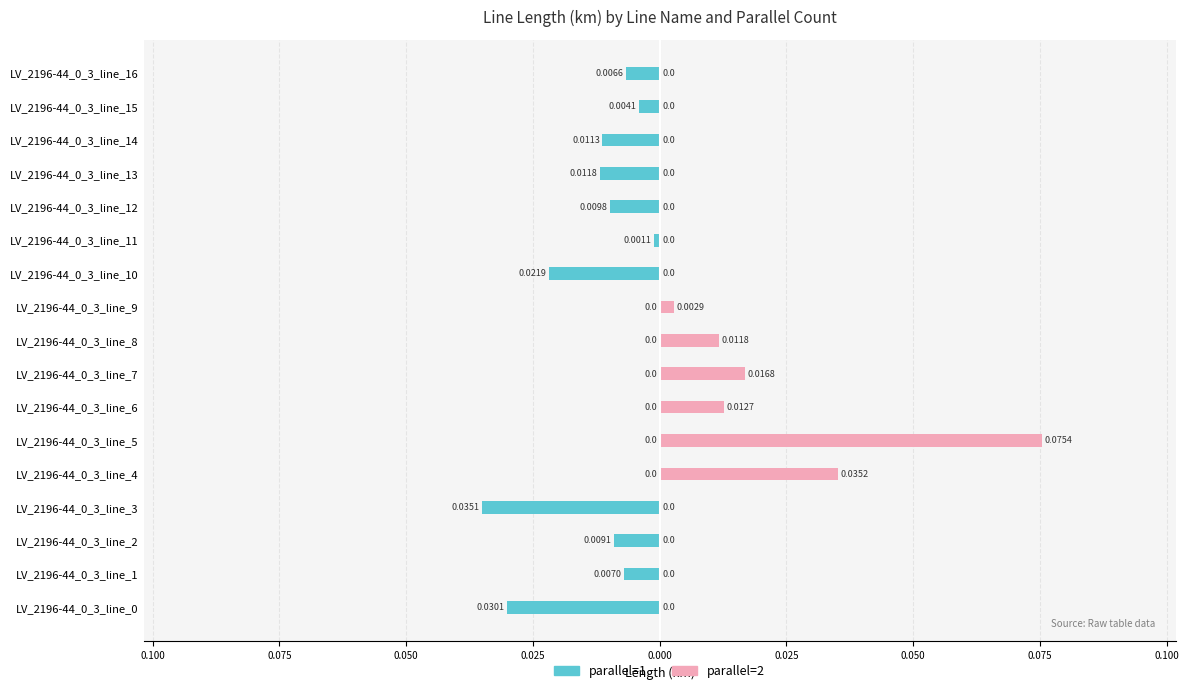

Does the chart contain stacked bars?

No